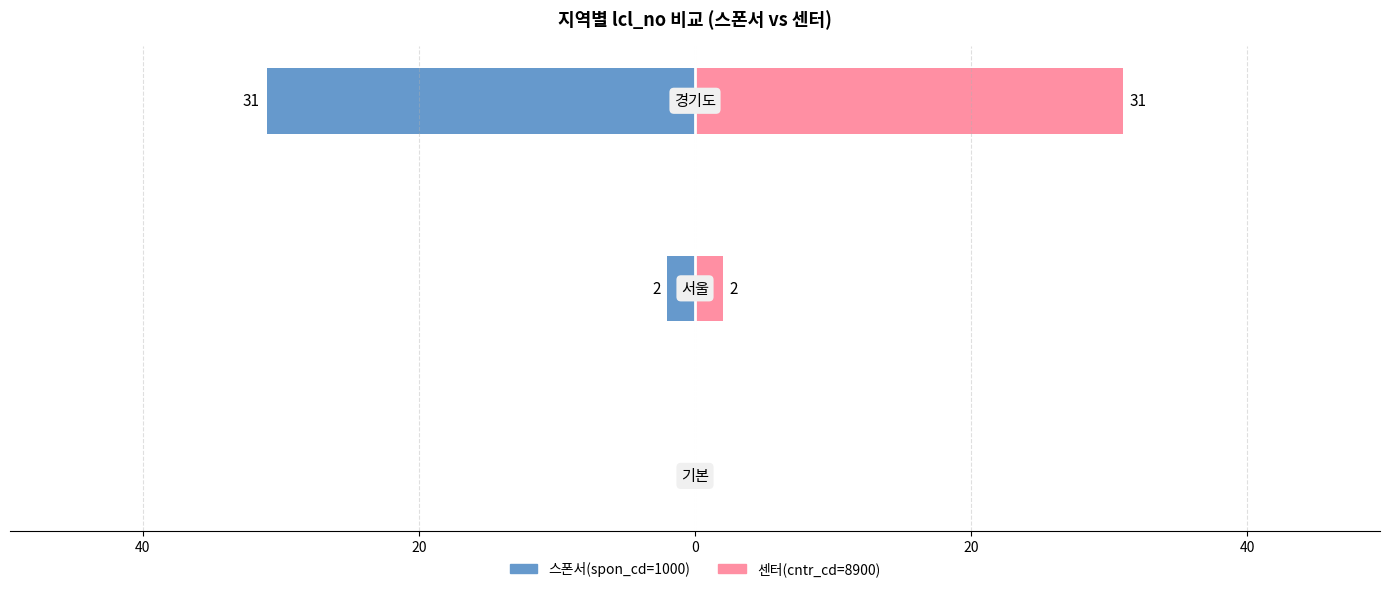

Does the chart contain any negative values?

Yes